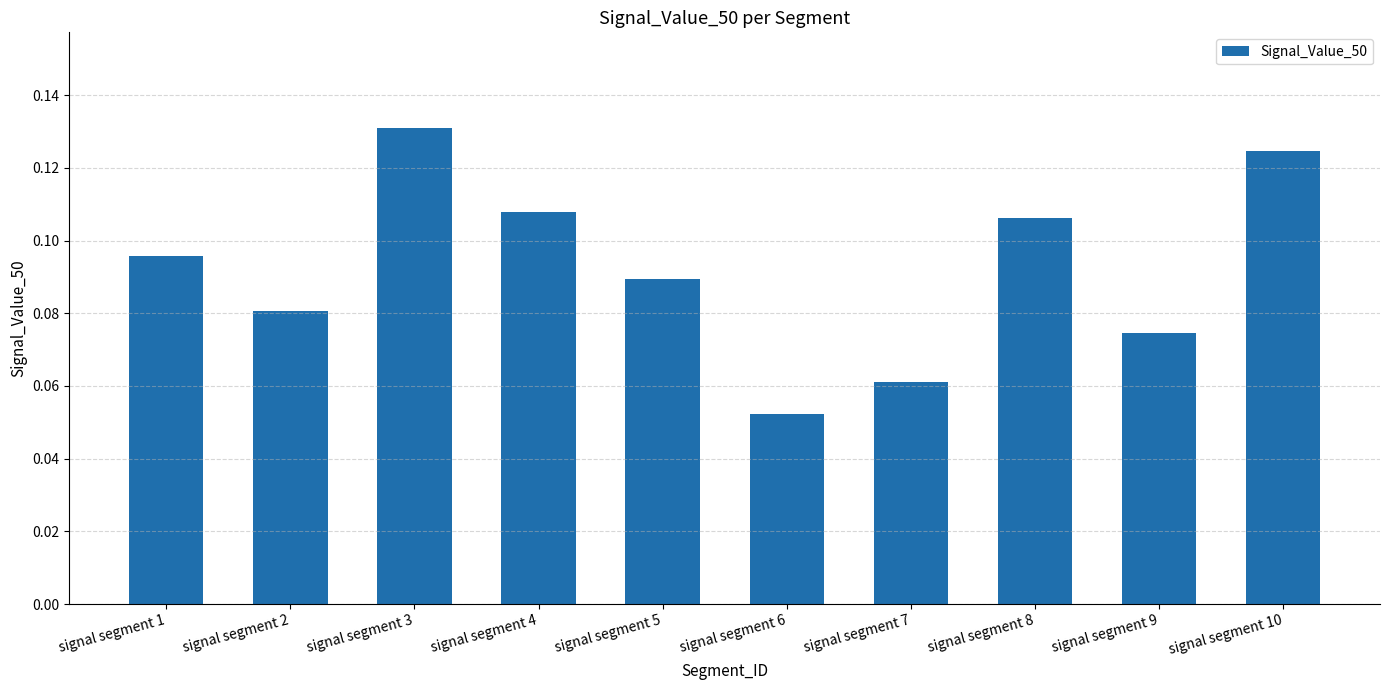

Count the number of categories in the chart.

10